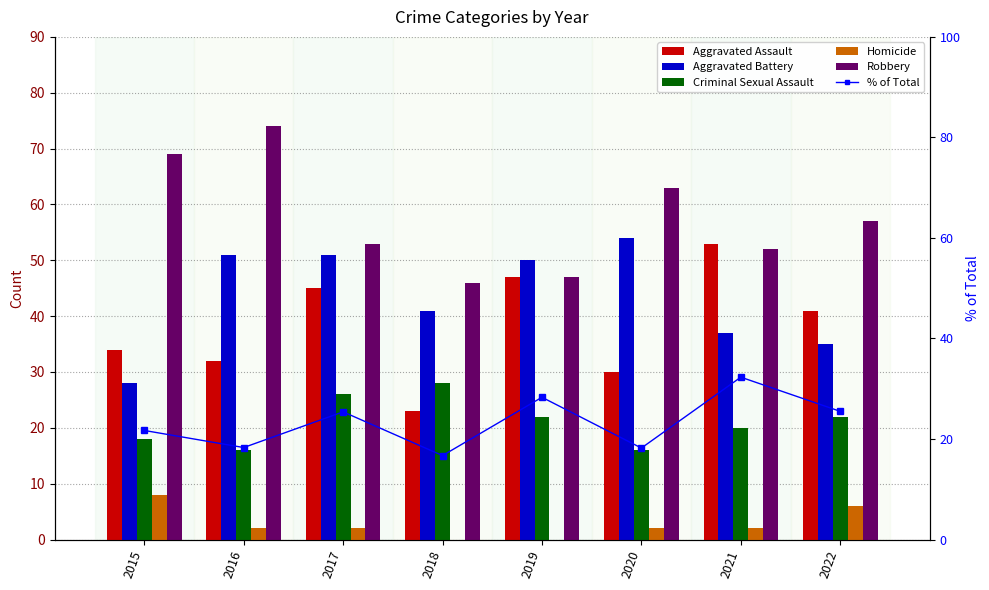

What is the difference between the % of Total values at 2015 and 2018?

5.0